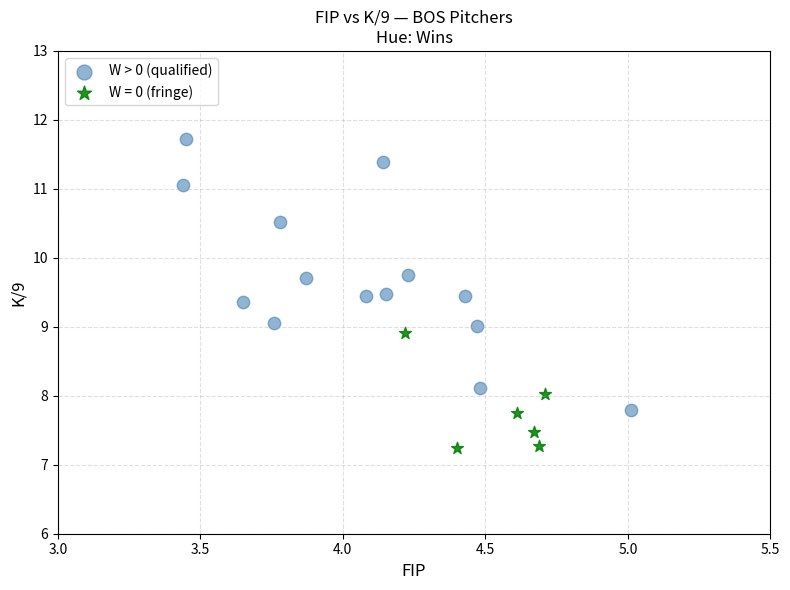

Which series has the widest spread of Y values?

W > 0 (qualified)